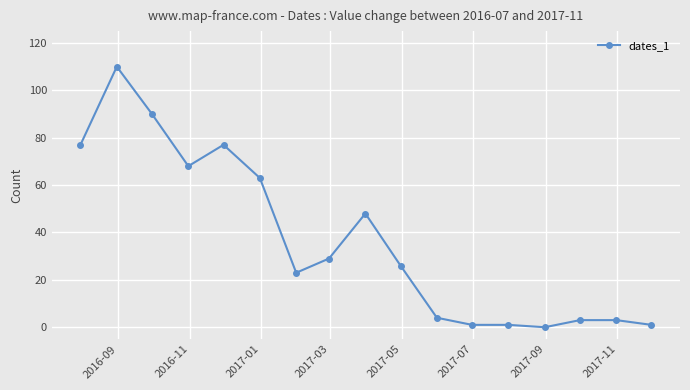

How many lines are shown in the chart?

1